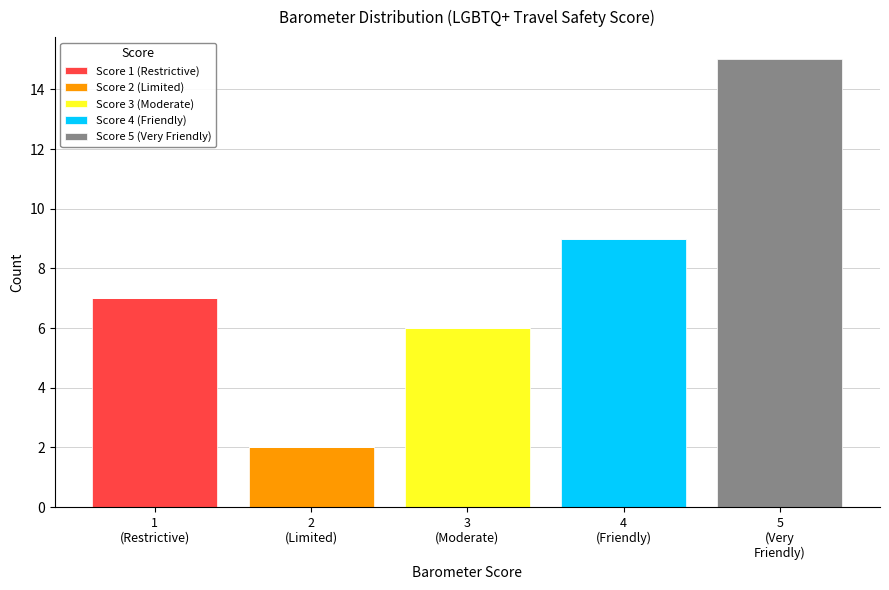

What is the maximum value for Score 1 (Restrictive)?

7